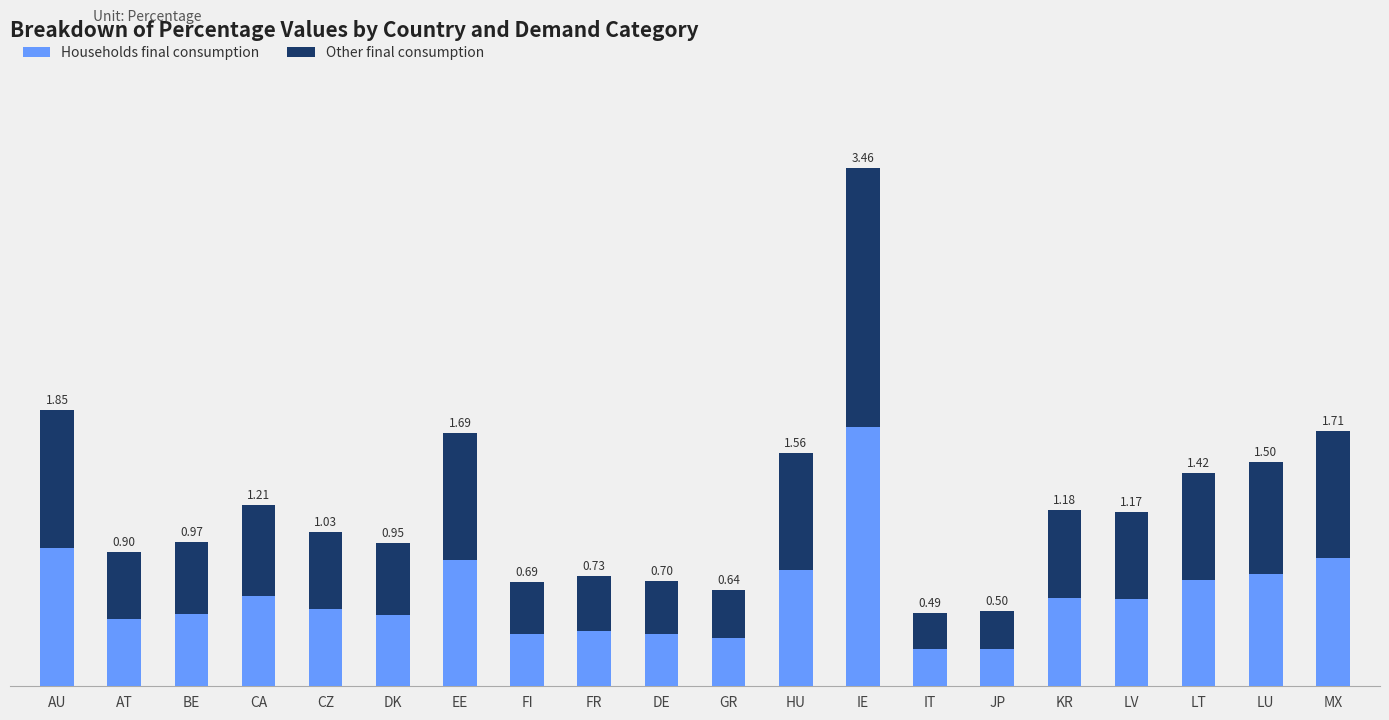

At which category is the sum across all series the highest?

IE